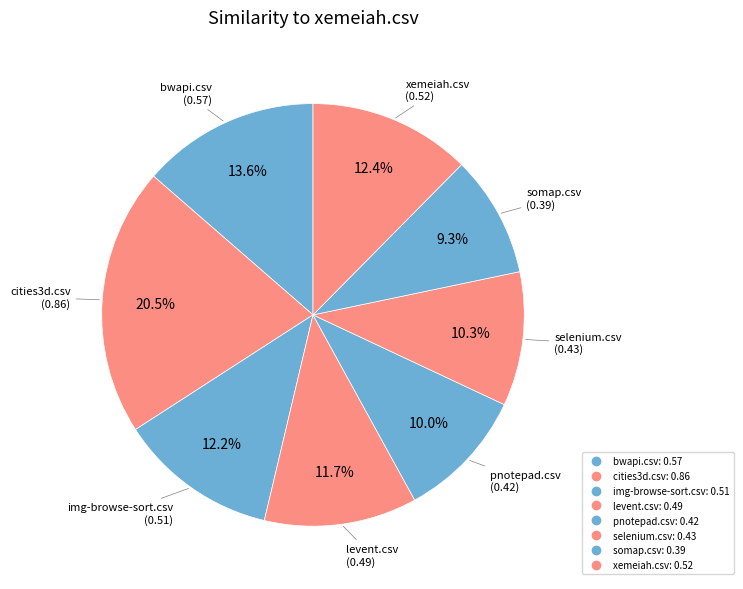

Rank the categories by value from highest to lowest.

cities3d.csv, bwapi.csv, xemeiah.csv, img-browse-sort.csv, levent.csv, selenium.csv, pnotepad.csv, somap.csv